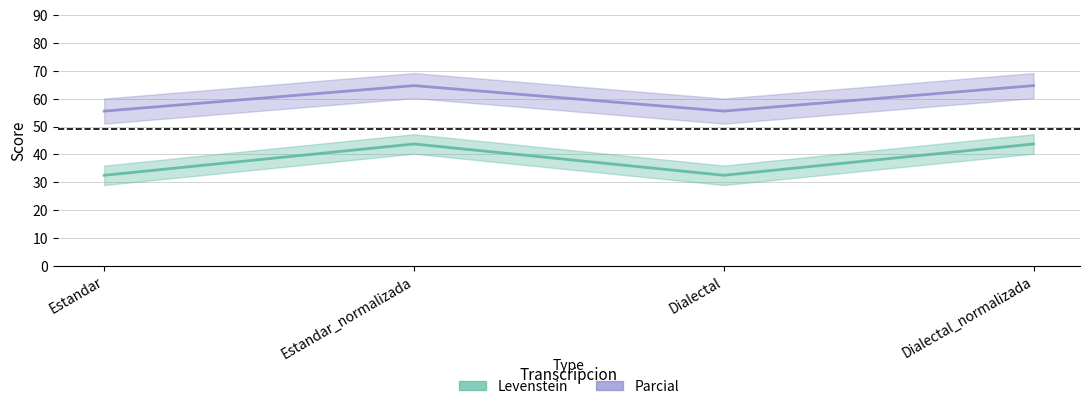

True or false: Parcial and Levenstein cross at least once.

False